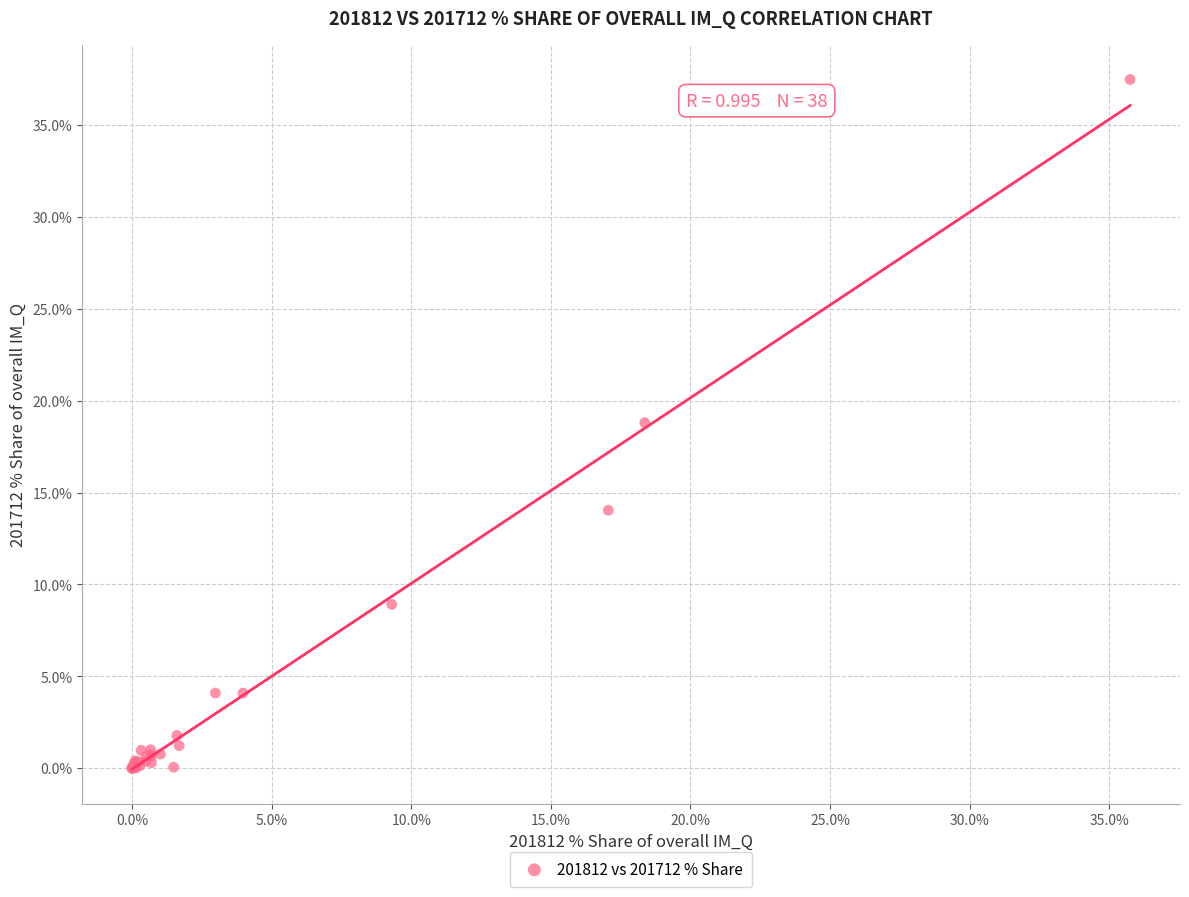

What Y value in the scatter plot is closest to 18?

18.8